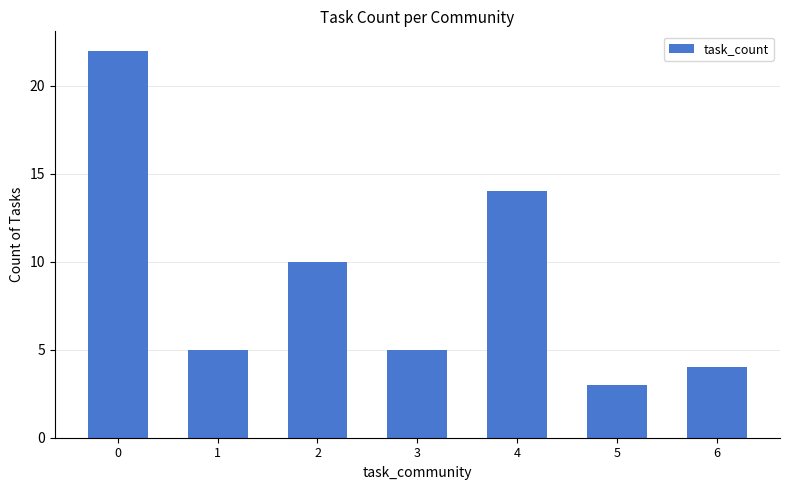

Read the value at 6.

4